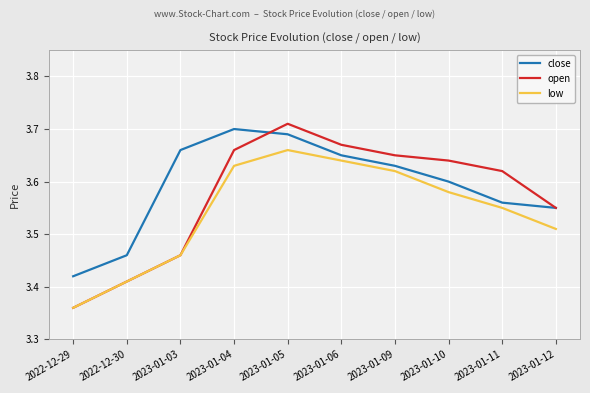

Is the value of open at 2023-01-03 greater than the value of close at 2023-01-03?

No